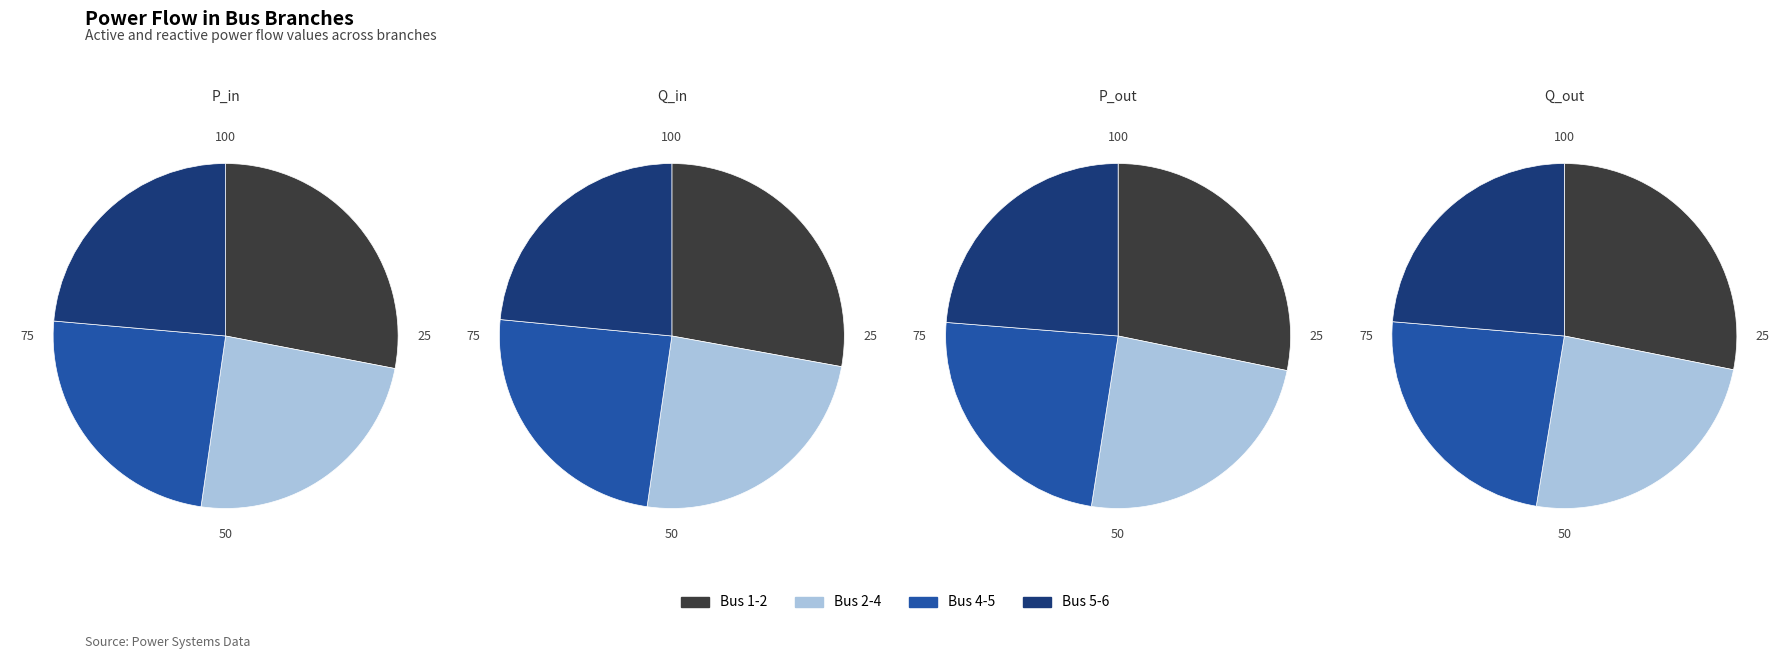

At Bus 2-4, list the series in order from smallest to largest.

Q_out, Q_in, P_out, P_in